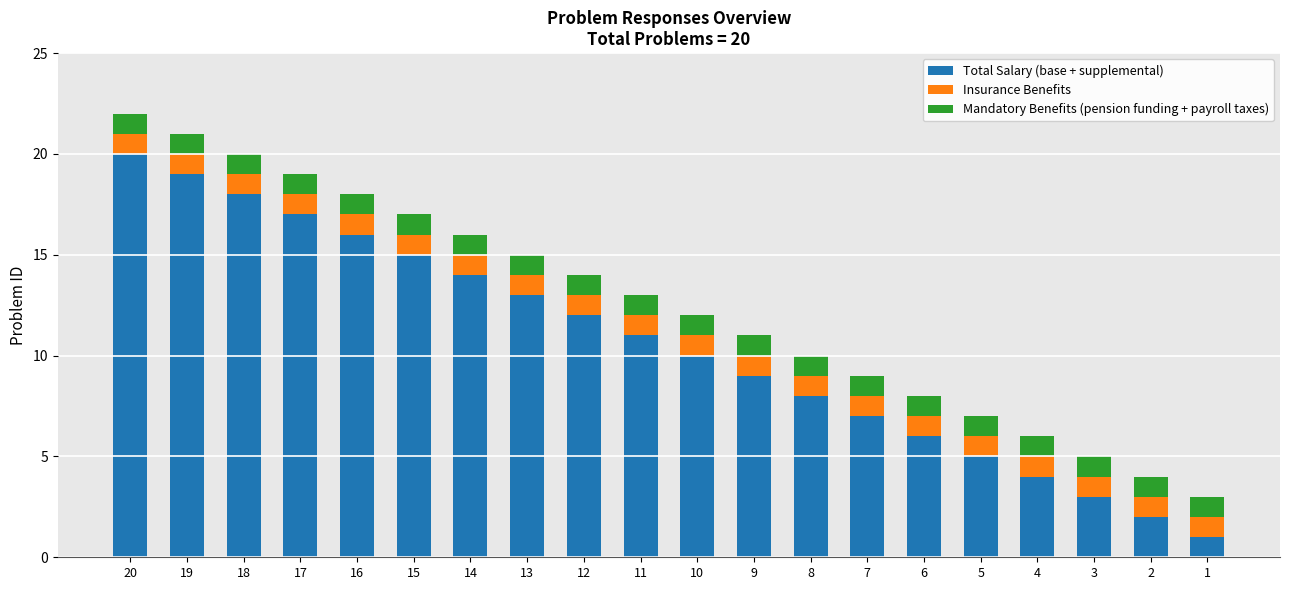

Is it true that Total Salary (base + supplemental) equals 23 at 15?

False